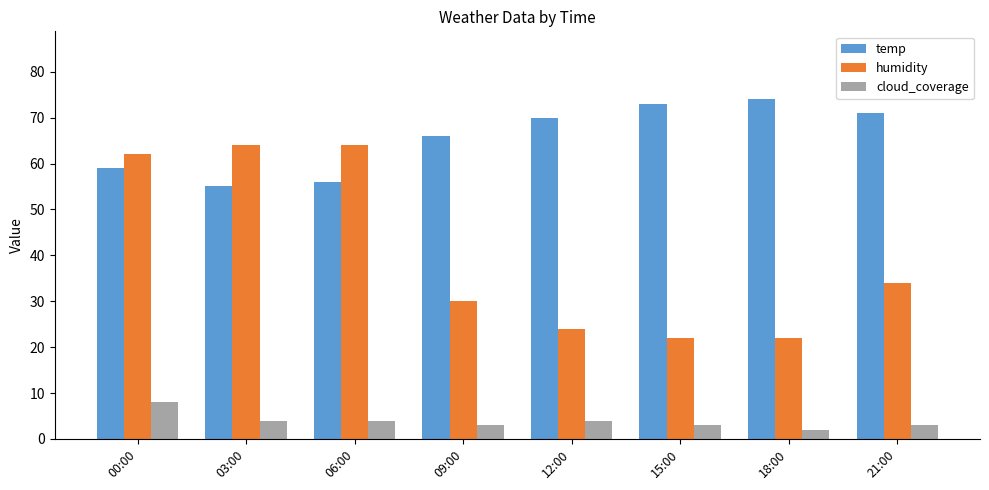

Reading right to left, what are all the values shown in this chart?

temp: 71	74	73	70	66	56	55	59
humidity: 34	22	22	24	30	64	64	62
cloud_coverage: 3	2	3	4	3	4	4	8